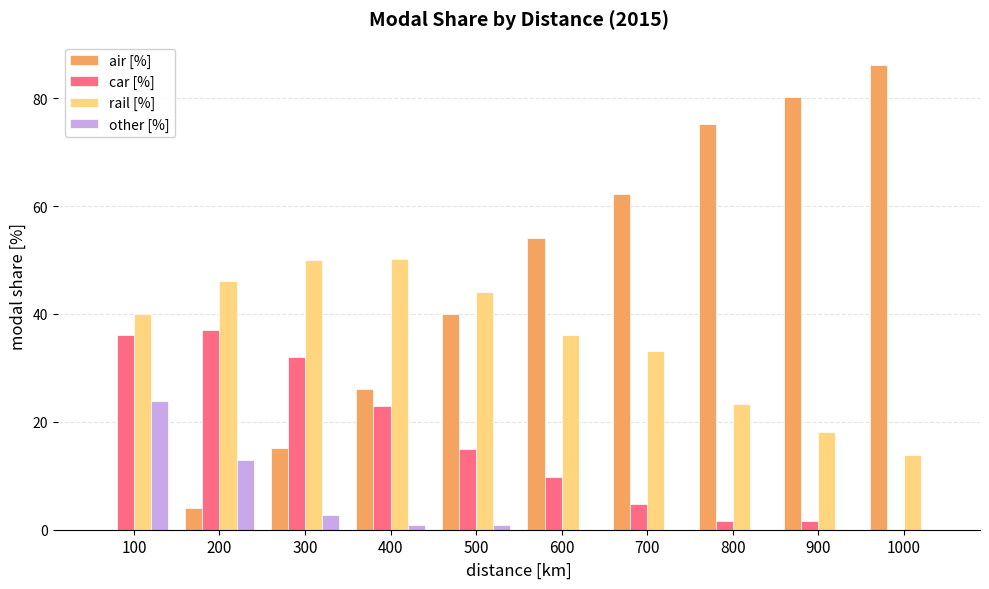

Where is other [%] nearest to the value 11?

200